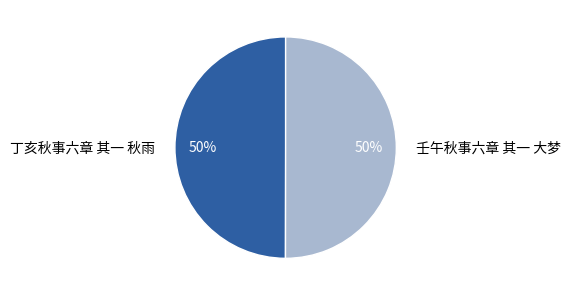

To the nearest percent, what percentage of the pie is 丁亥秋事六章 其一 秋雨?

50%